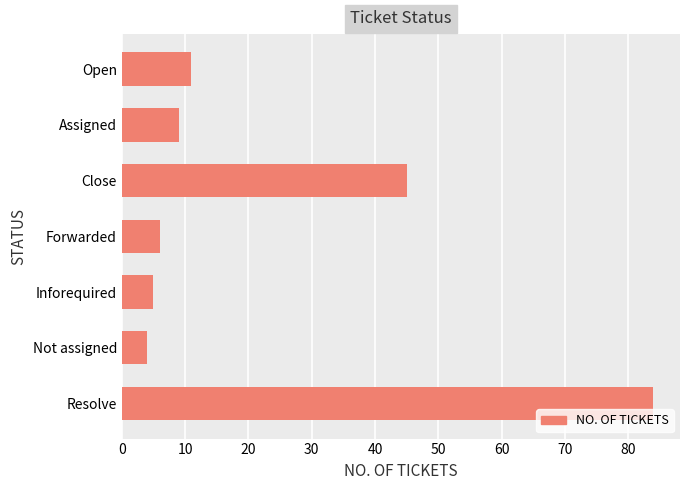

Which category has the lowest value across all series?

Not assigned